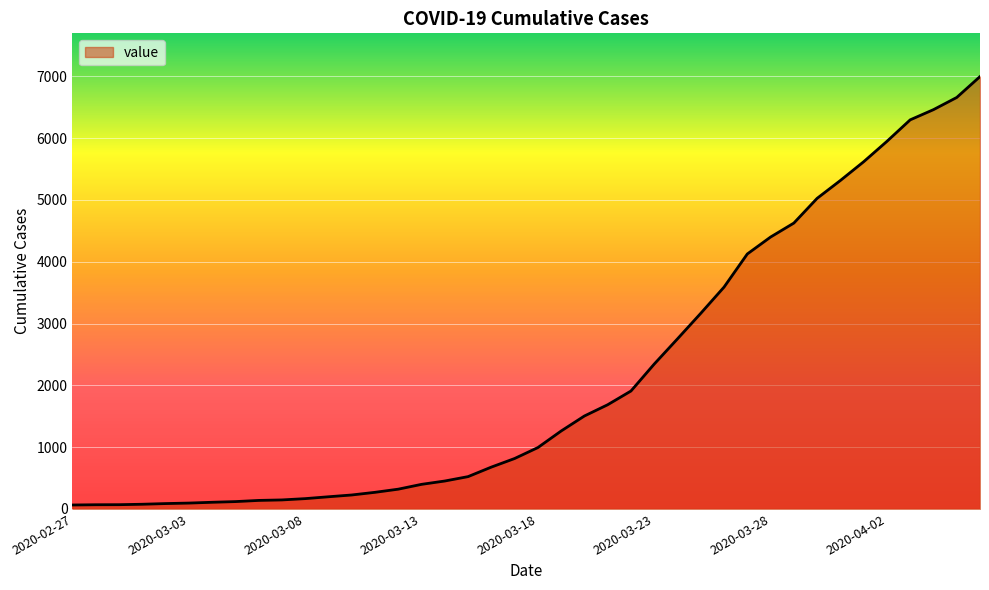

What is the greatest value displayed?

6995